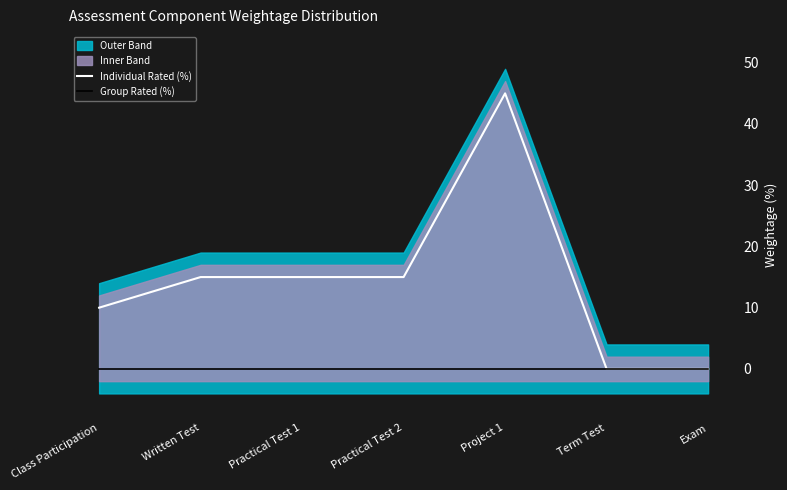

At which category is the sum across all series the highest?

Project 1